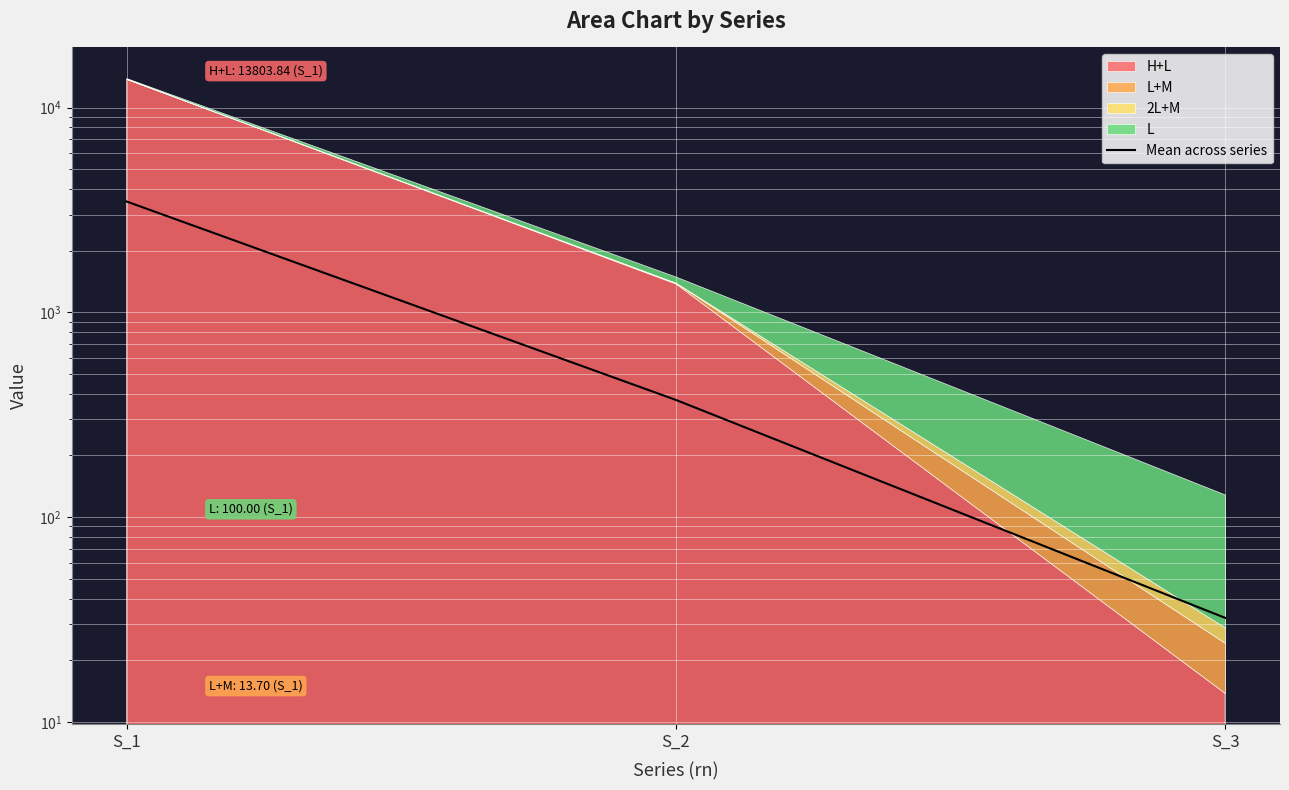

At which category does the chart reach its peak across all series?

S_1